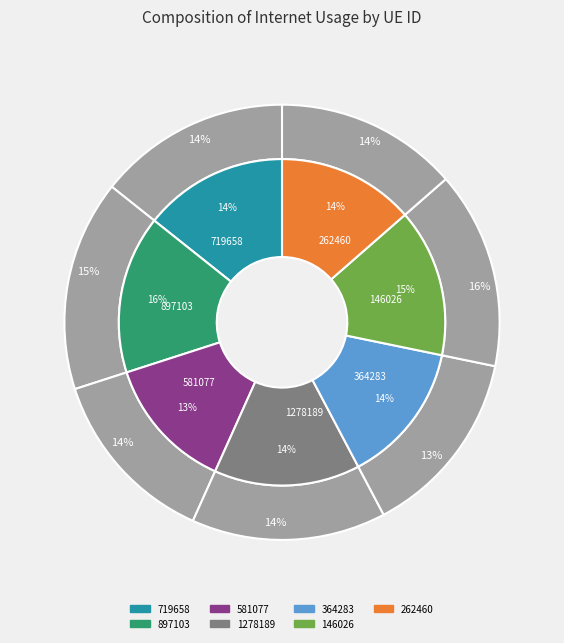

What percentage is NOT represented by 897103?

84.3%